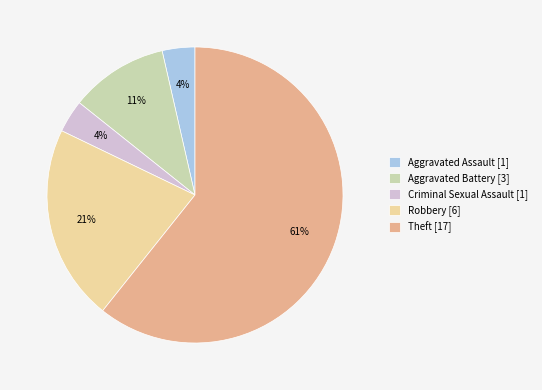

What is the ratio of the value at Aggravated Assault to the value at Theft?

0.1